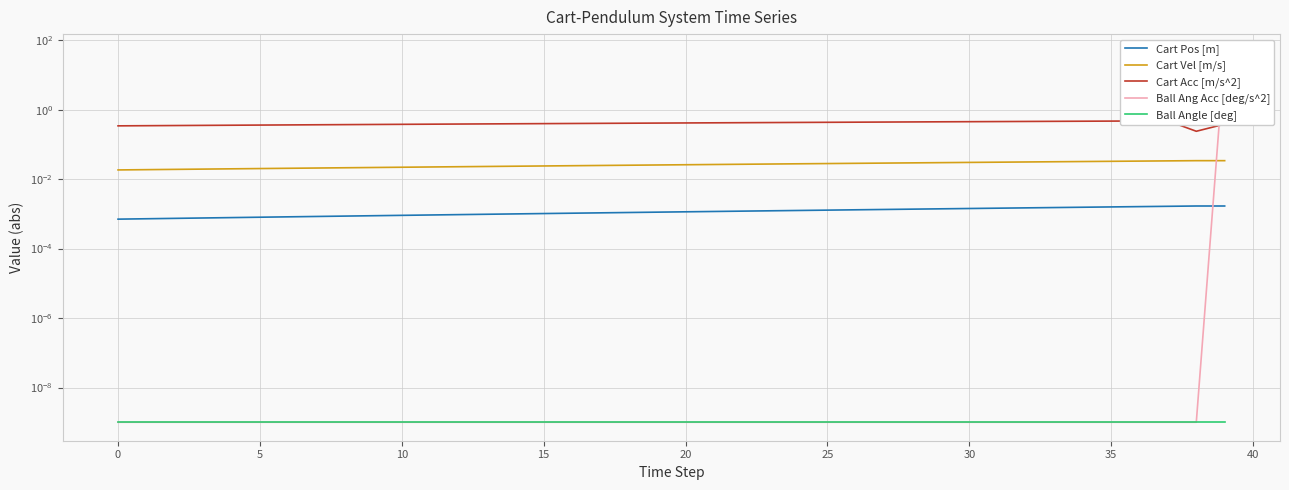

Which series has the widest spread of values?

Ball Ang Acc [deg/s^2]